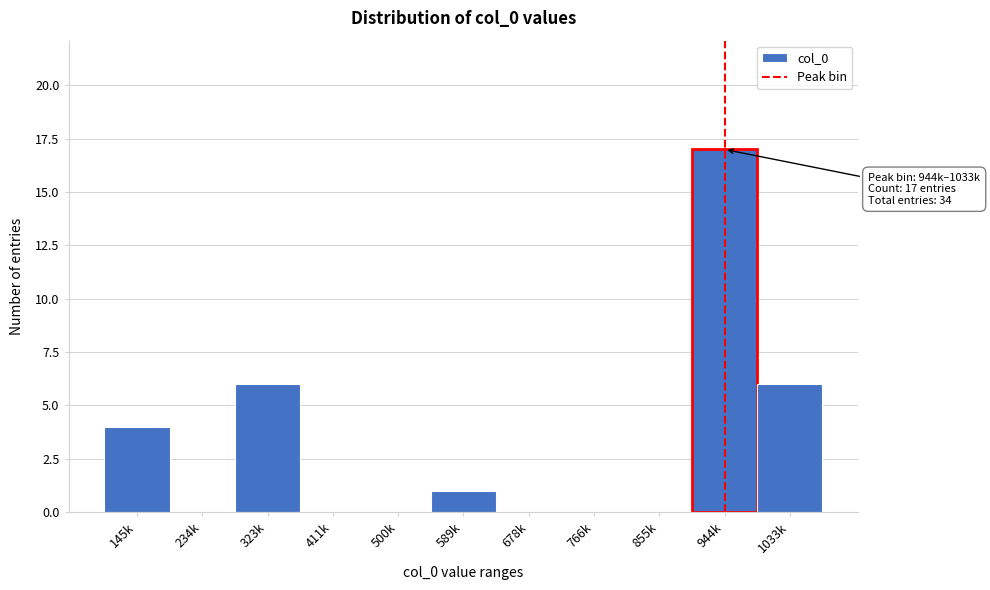

Reading left to right, extract all data points from this chart.

145k=4	234k=0	323k=6	411k=0	500k=0	589k=1	678k=0	766k=0	855k=0	944k=17	1033k=6